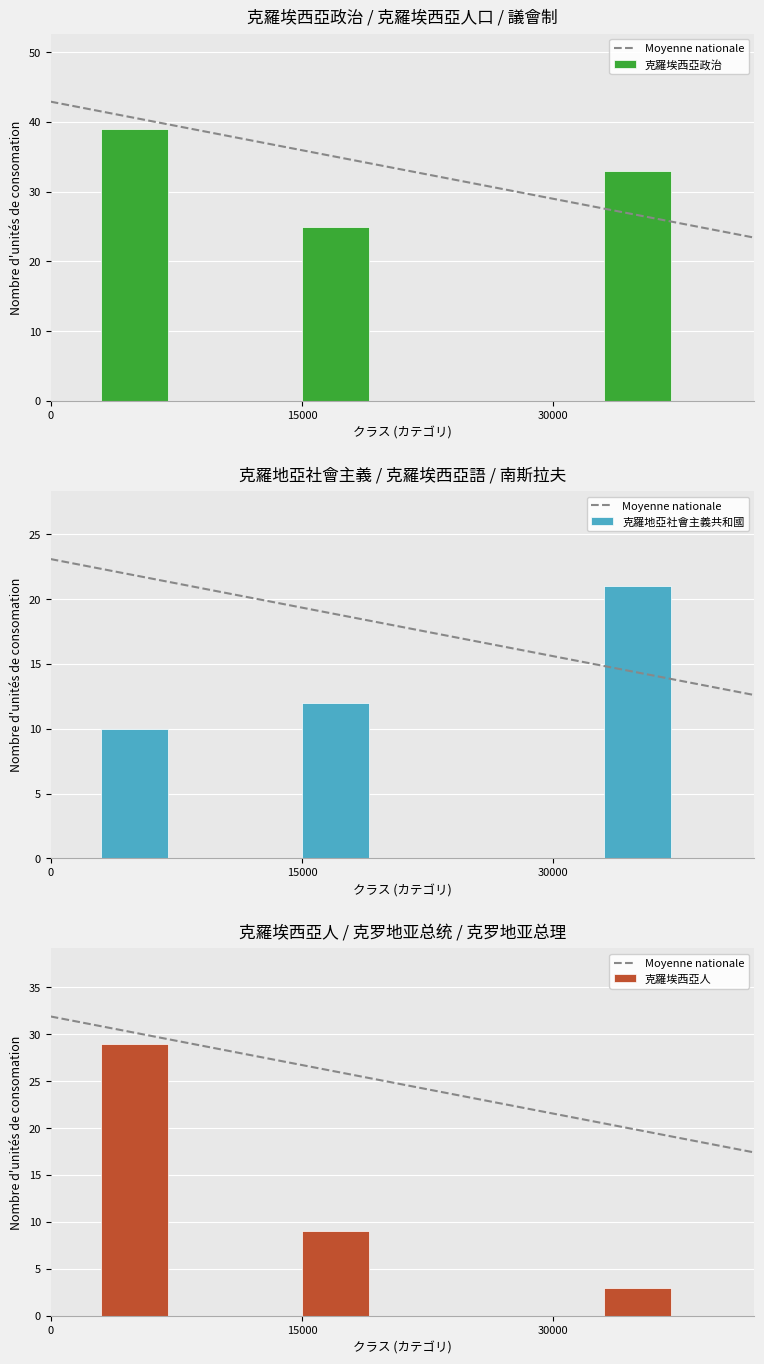

The 克羅埃西亞 series shows 21 at 克羅埃西亞語. True or false?

False